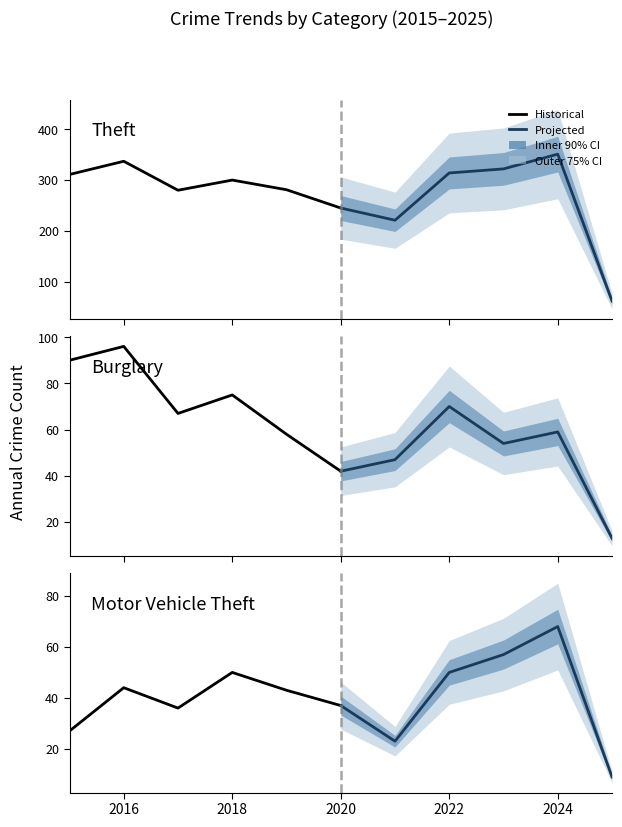

How many values in the Theft (projected) series are below 314?

3